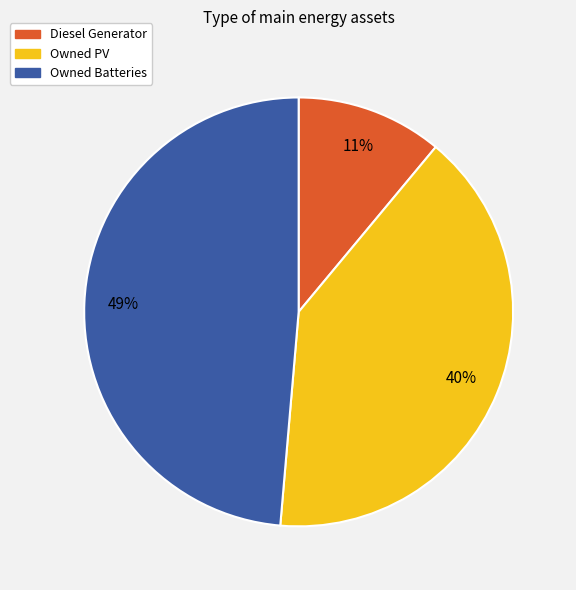

To the nearest percent, what is the difference between the Diesel Generator and Owned PV slice percentages?

29%